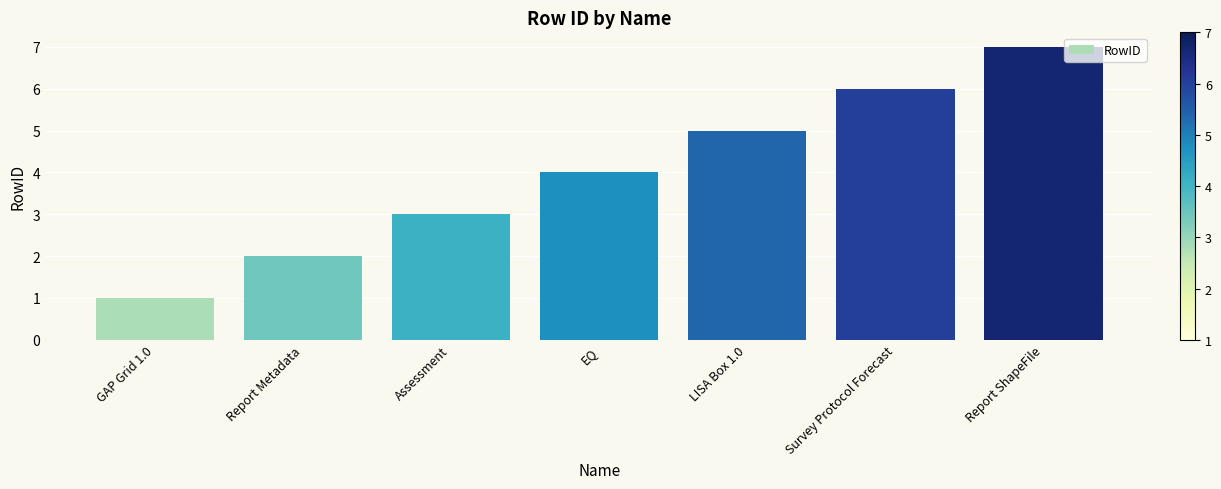

What is the minimum value shown in the chart?

1